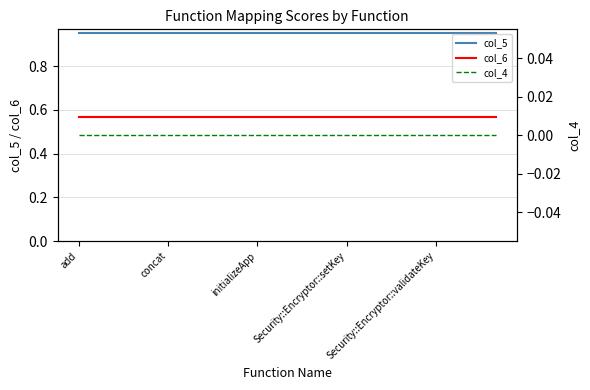

At which category is the sum across all series the highest?

add